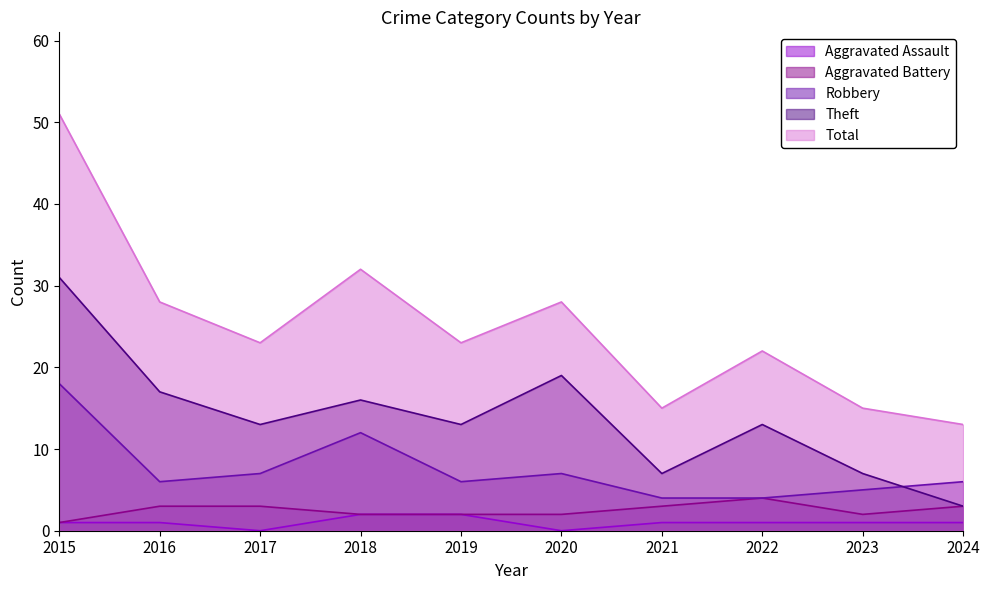

Is it true that Total equals 9 at 2024?

False